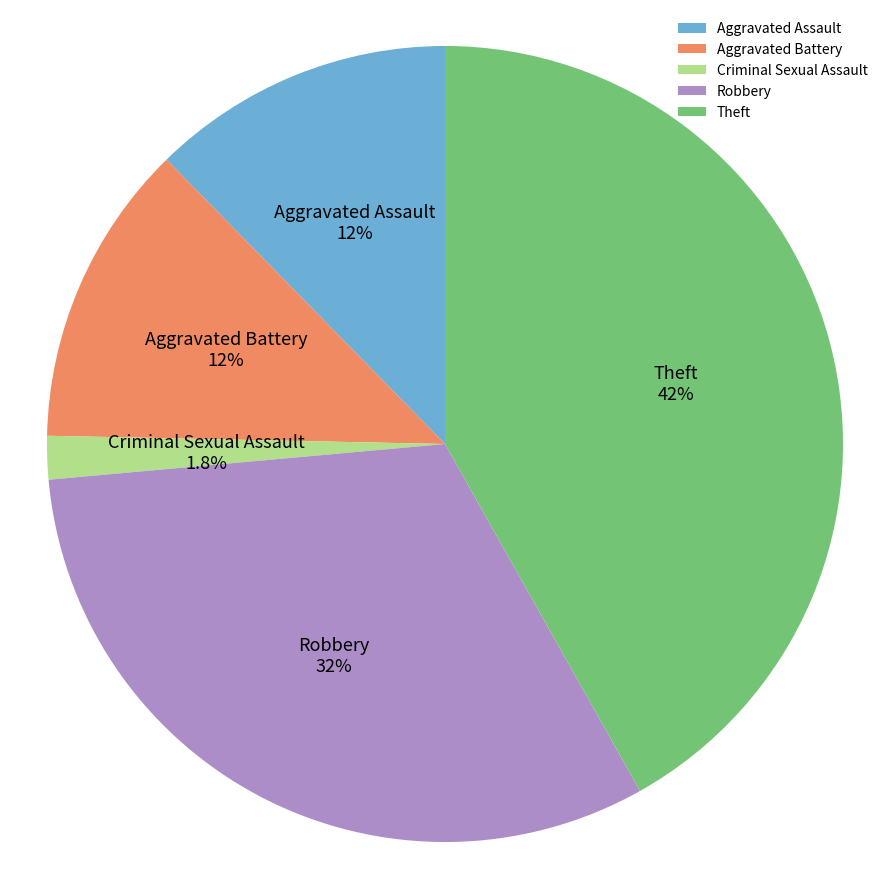

How many slices are in this pie chart?

5